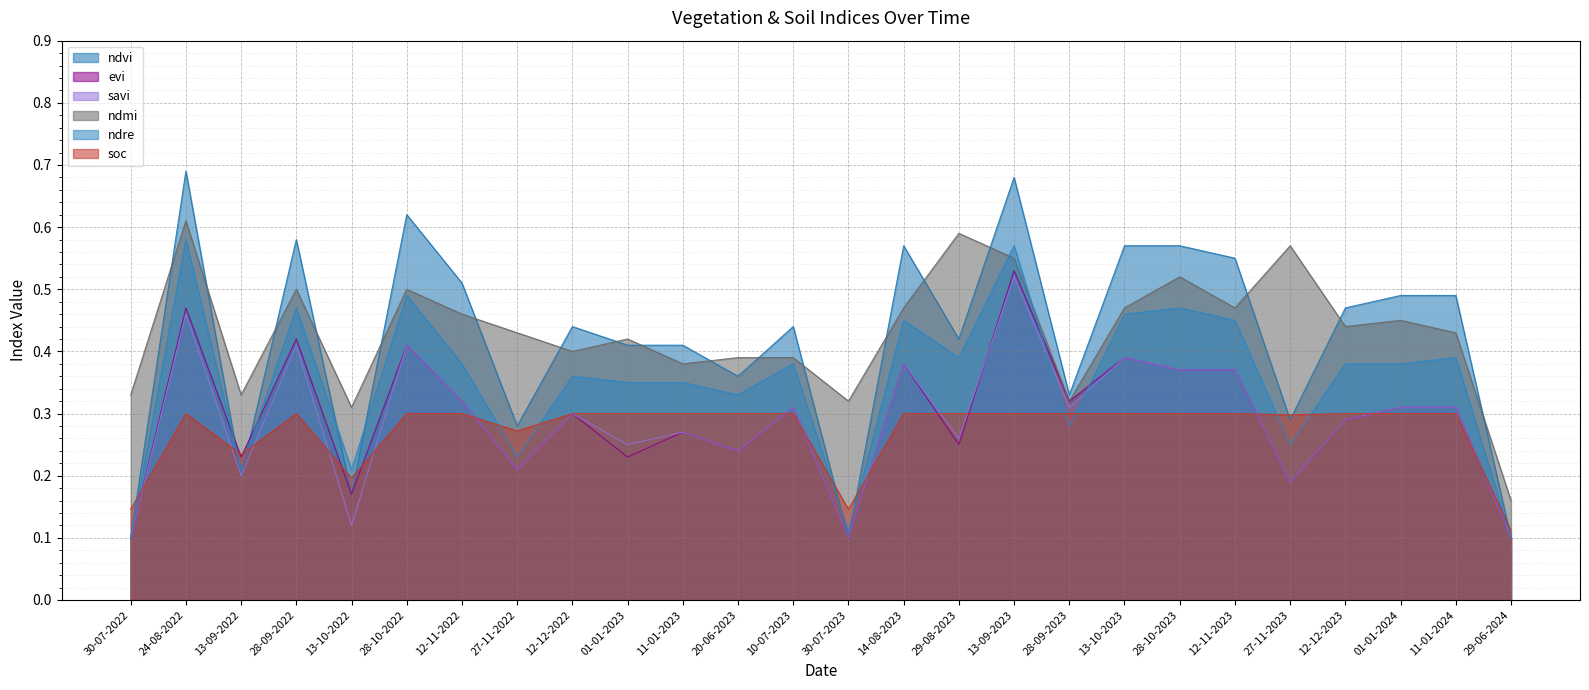

What is the label of the 4th point from the right?

12-12-2023